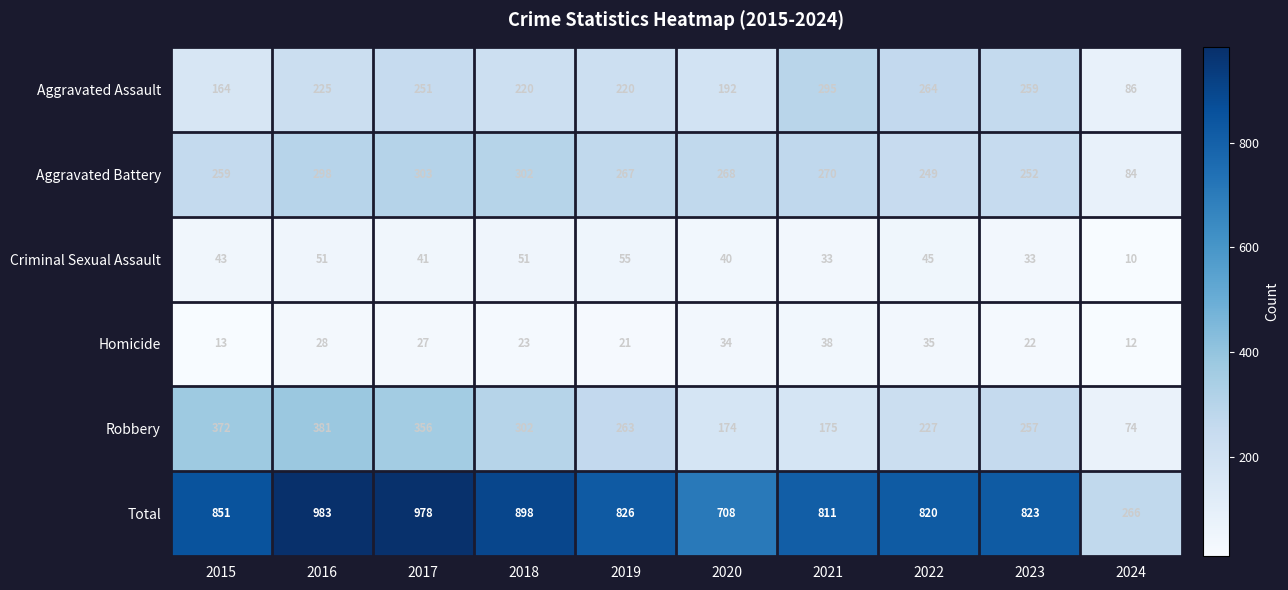

What is the difference between the maximum and second lowest values in the Aggravated Assault series?

131